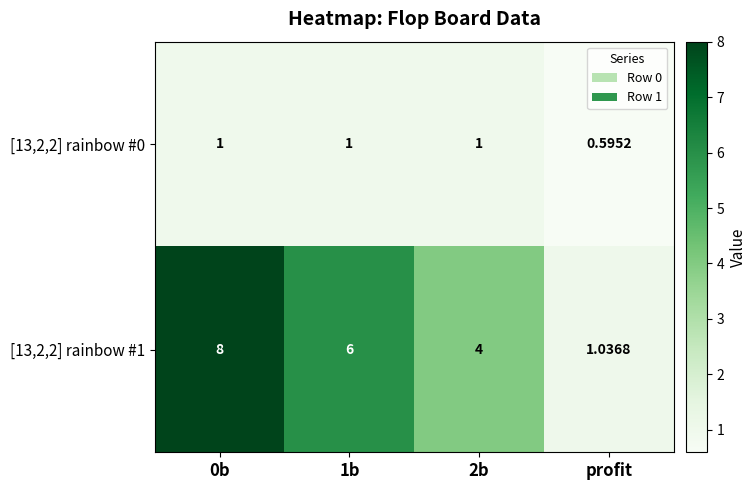

Is the value of [13,2,2] rainbow #1 at 1b greater than the value of [13,2,2] rainbow #0 at 1b?

Yes